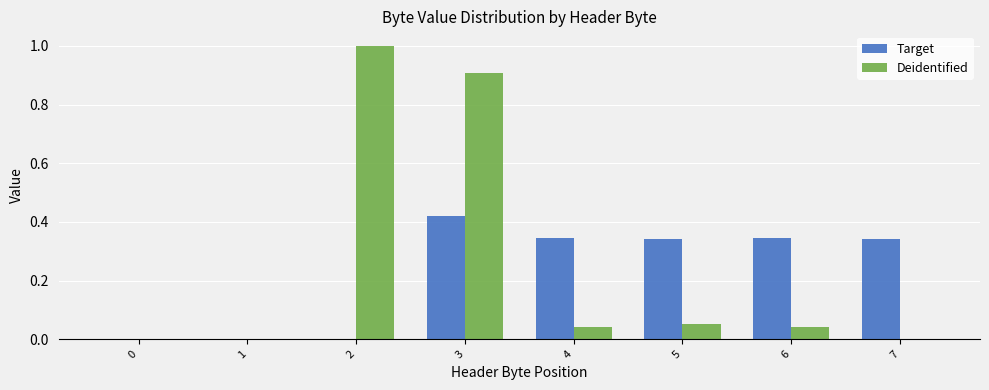

Which series has the largest total across all categories?

Deidentified